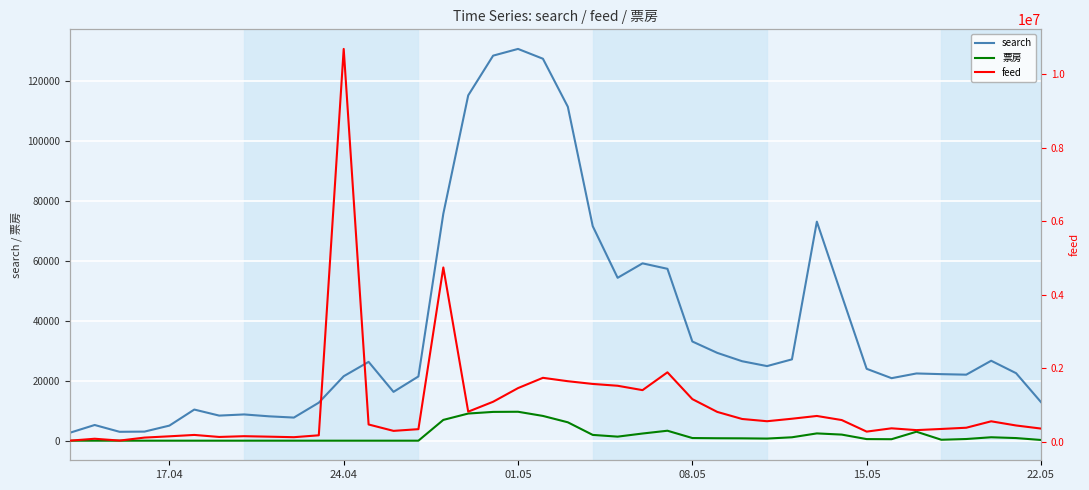

Is this an area chart (filled region under the line)?

No